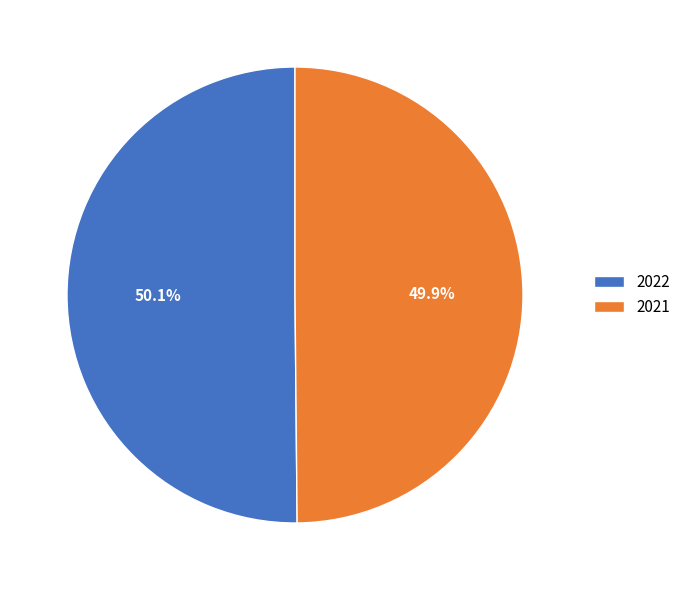

Does any single category account for the majority?

Yes